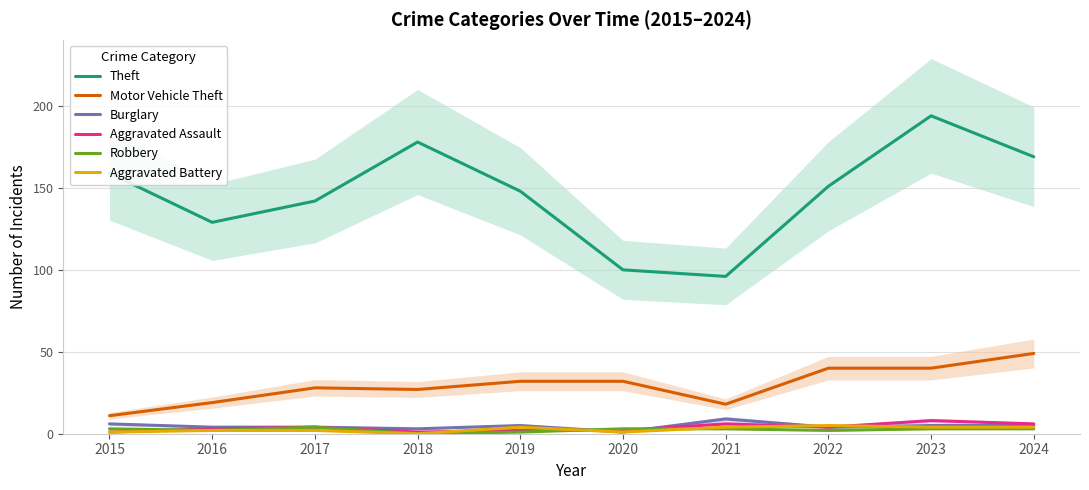

How many values in the Motor Vehicle Theft series are below 32?

5